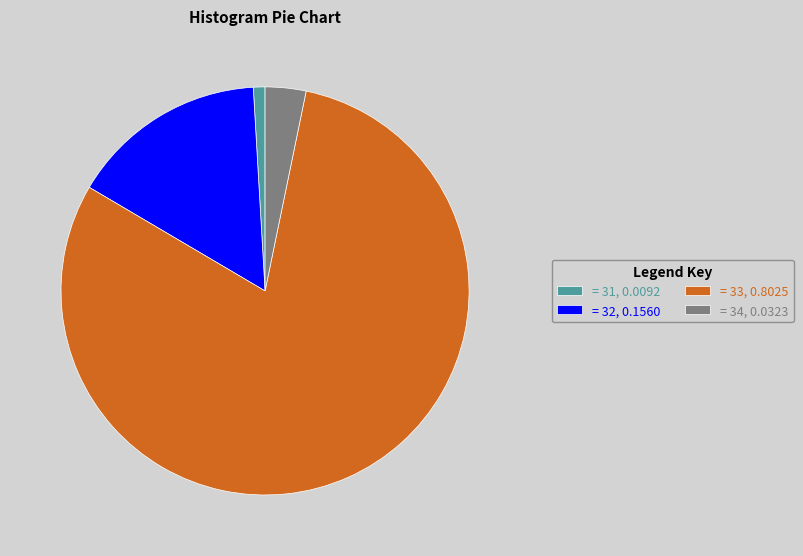

What is the largest slice in the pie chart?

= 33, 0.8025